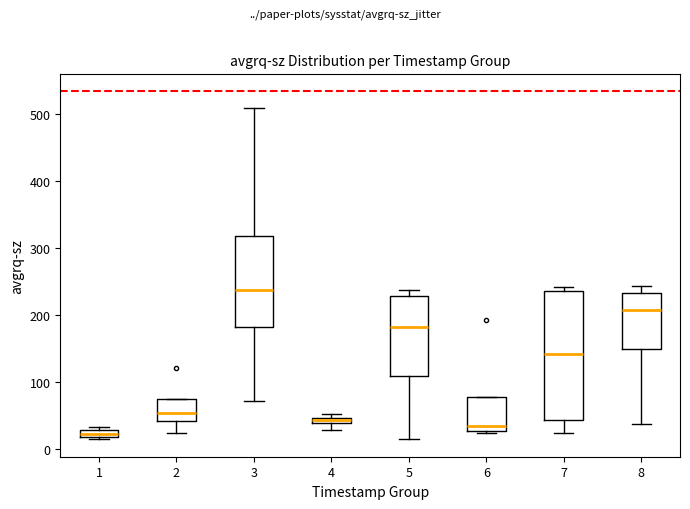

Comparing the boxes themselves (not the whiskers), which one is the tallest?

7